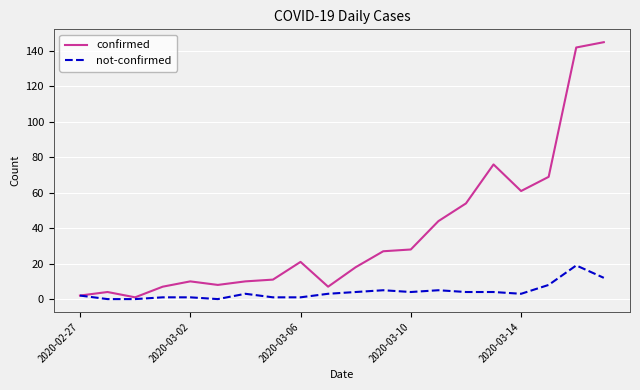

Which series has the widest spread of values?

confirmed